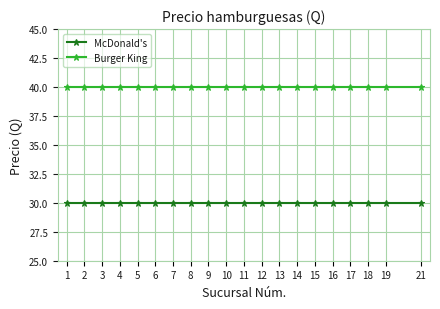

What is the value of the Burger King point at the 8th from the left?

40